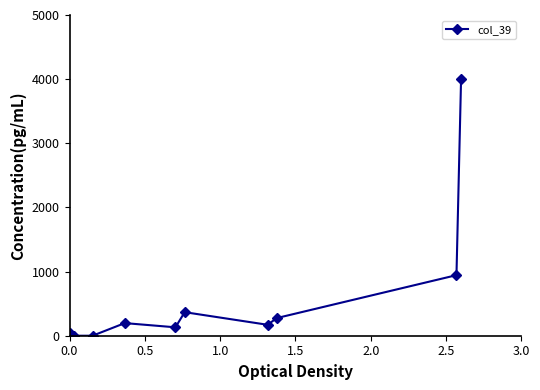

The chart shows a value of 2241.4 at 0.0. True or false?

False